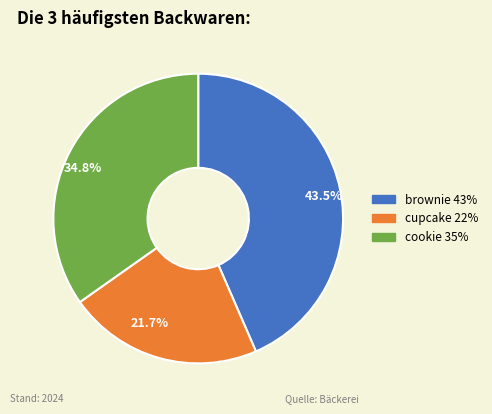

Combined, what portion of the pie is brownie and cookie?

78.3%